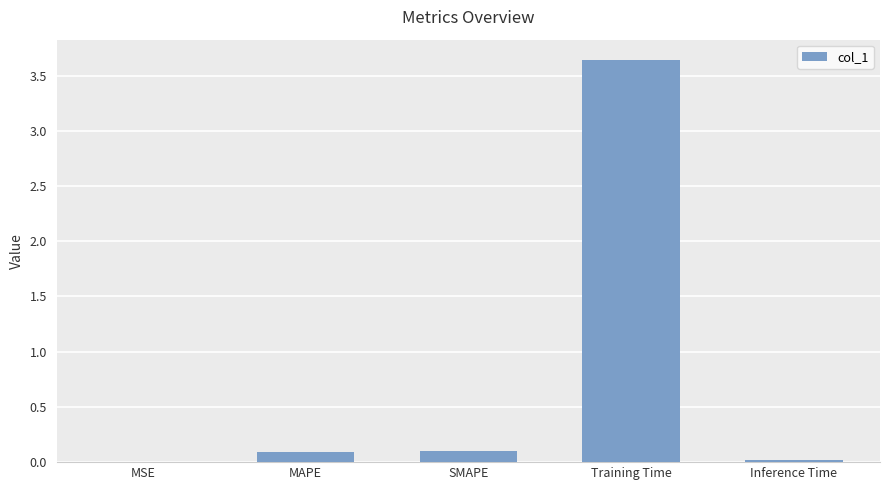

What is the sum of the values at Training Time and MAPE?

3.7